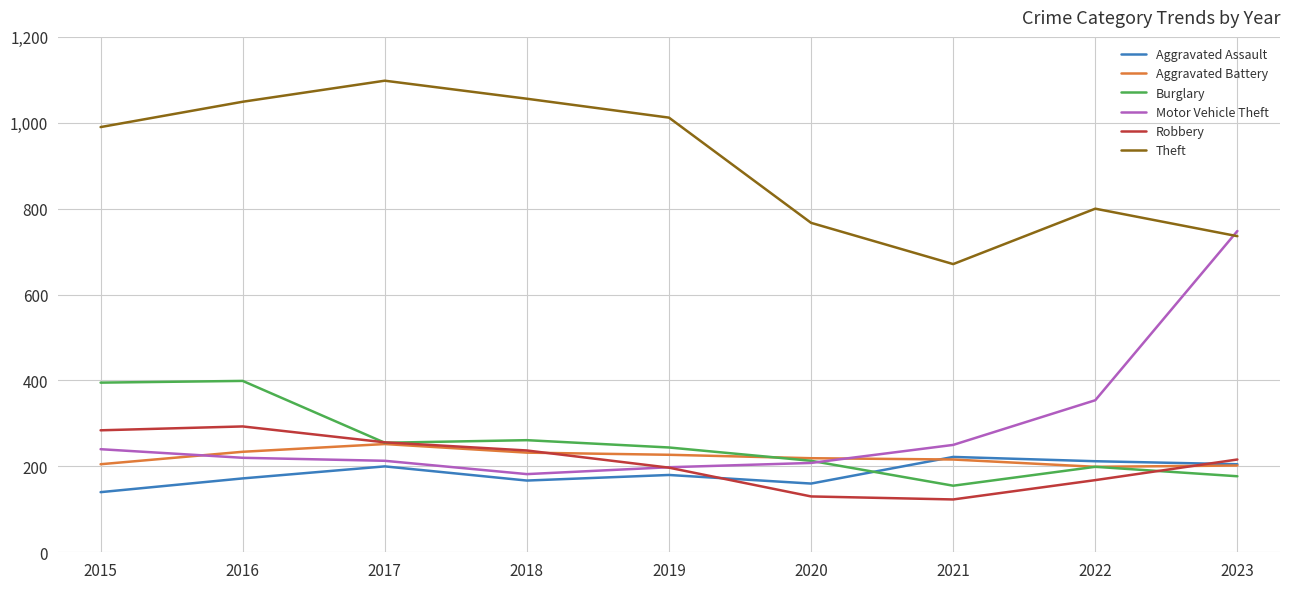

What value does the Burglary series have at 2018?

261